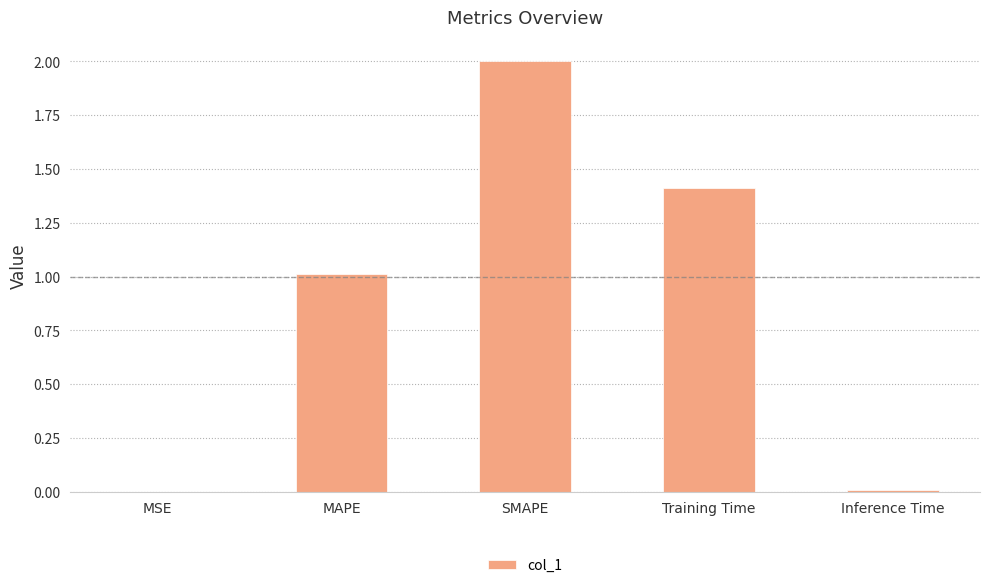

The value at Training Time is 1.4. True or false?

True